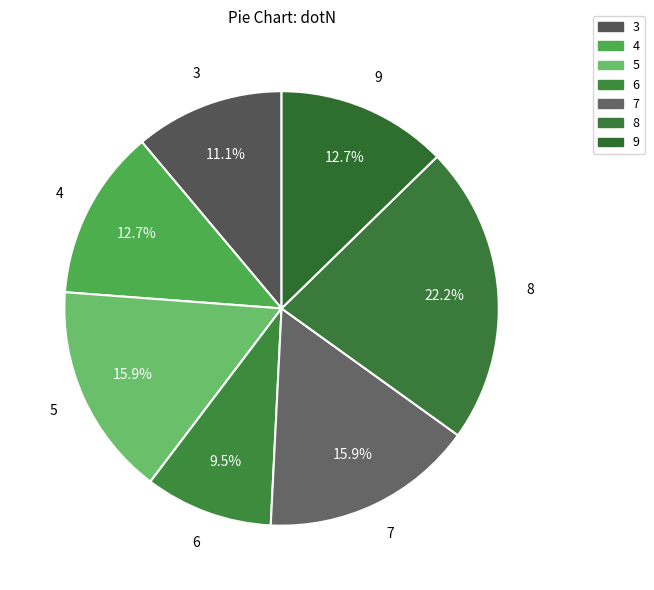

Which category has the smallest portion of the pie?

6